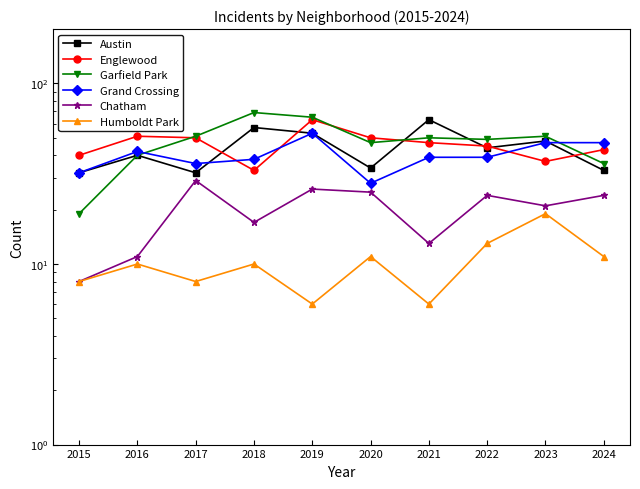

True or false: Humboldt Park and Garfield Park intersect in this chart.

False